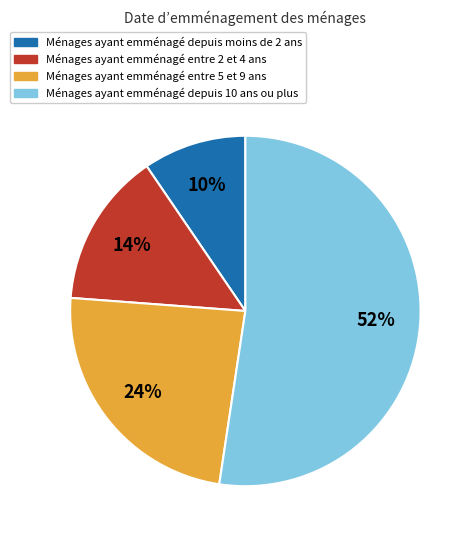

Does any single category account for the majority?

Yes